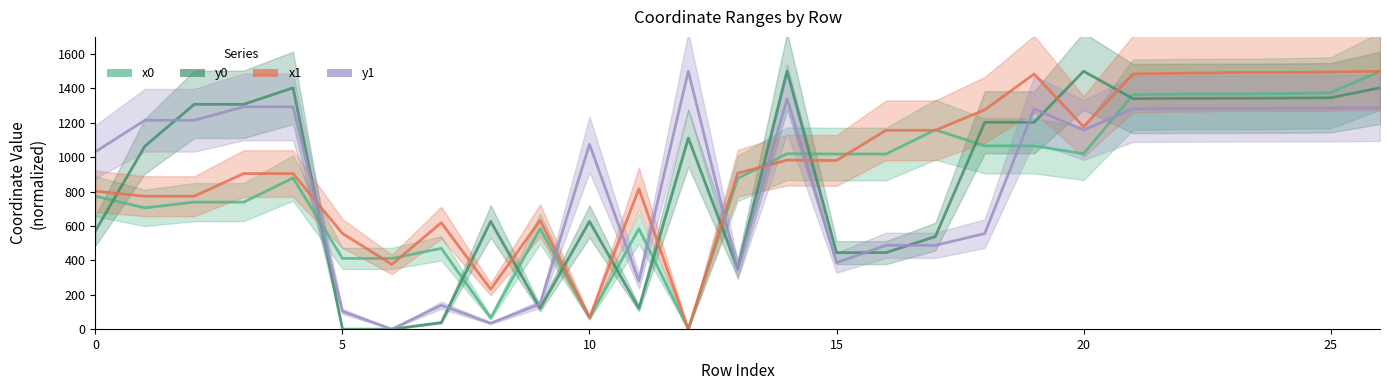

How many interior local valleys does the x0 series have?

5